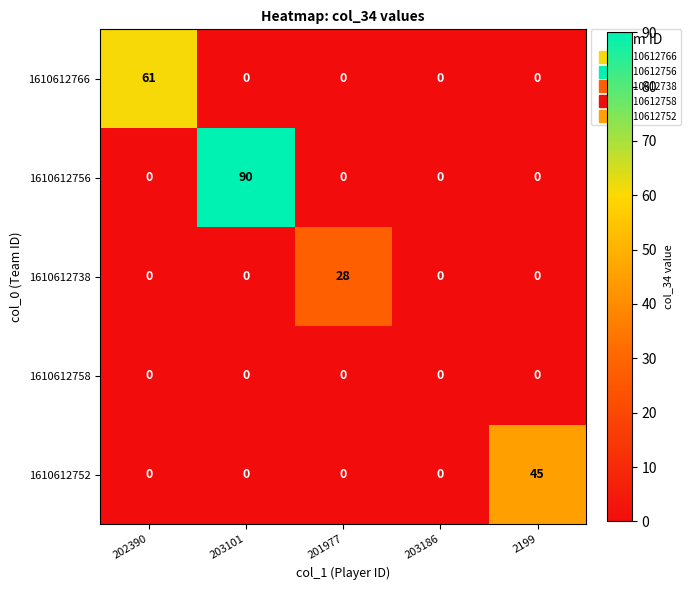

Reading left to right, list all the values displayed in this chart.

1610612766: 202390=61	203101=0	201977=0	203186=0	2199=0
1610612756: 202390=0	203101=90	201977=0	203186=0	2199=0
1610612738: 202390=0	203101=0	201977=28	203186=0	2199=0
1610612758: 202390=0	203101=0	201977=0	203186=0	2199=0
1610612752: 202390=0	203101=0	201977=0	203186=0	2199=45